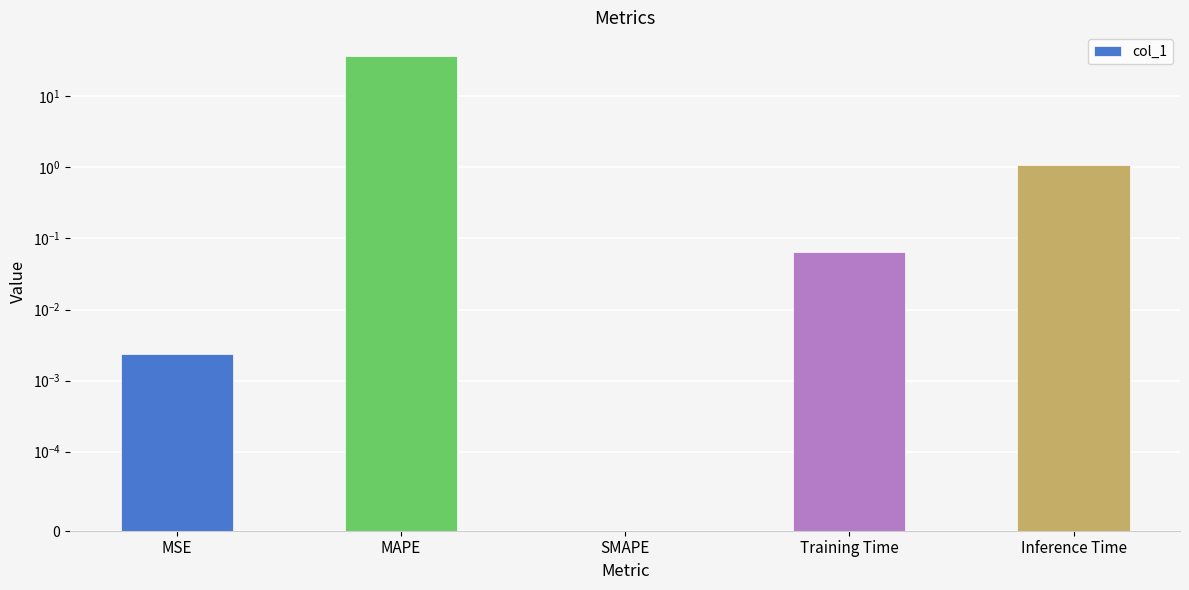

Is it true that the value at MAPE is 18.2?

False